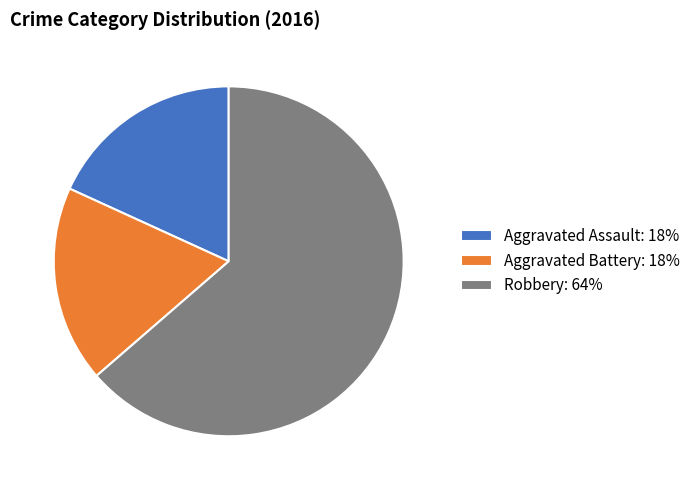

Approximately how many times larger is the value at Robbery: 64% compared to Aggravated Battery: 18%?

3.5